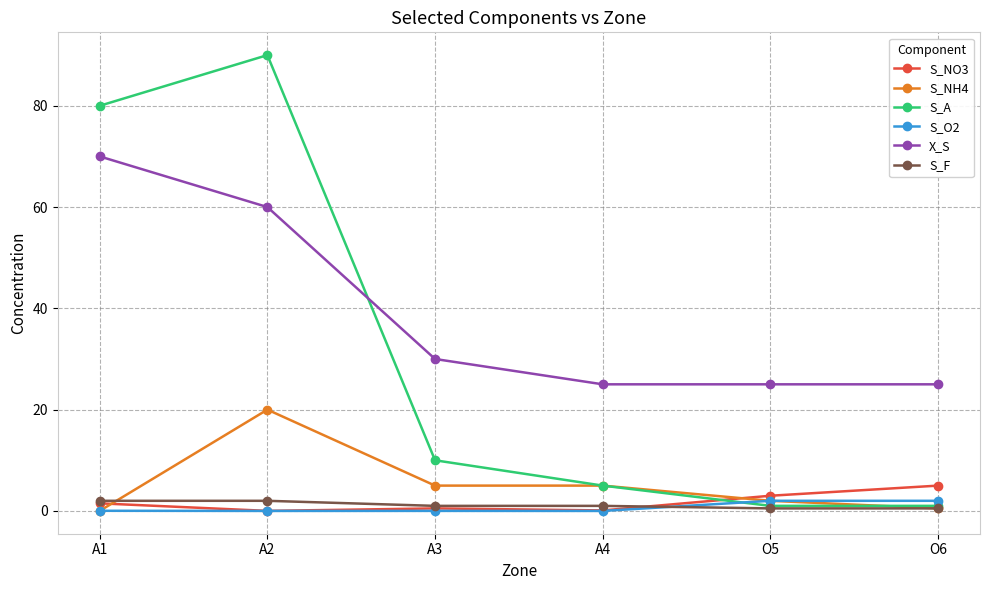

How many times do X_S and S_A cross each other?

1